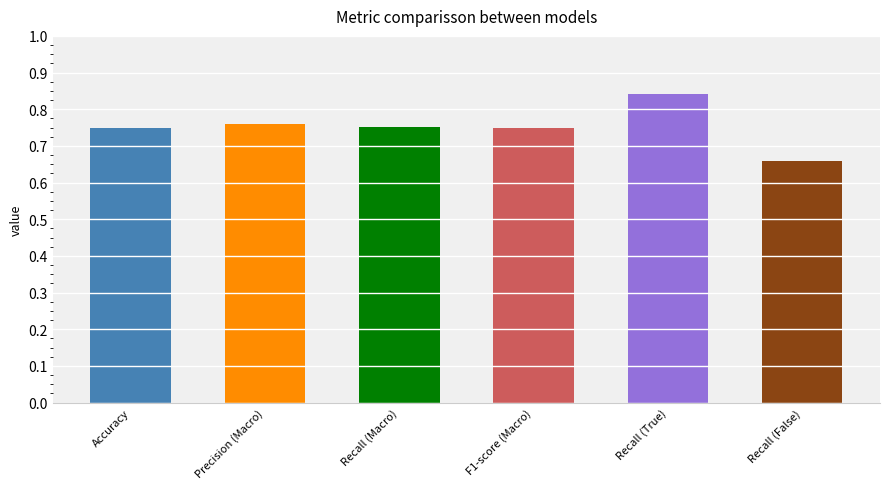

How many bars are there in total?

6